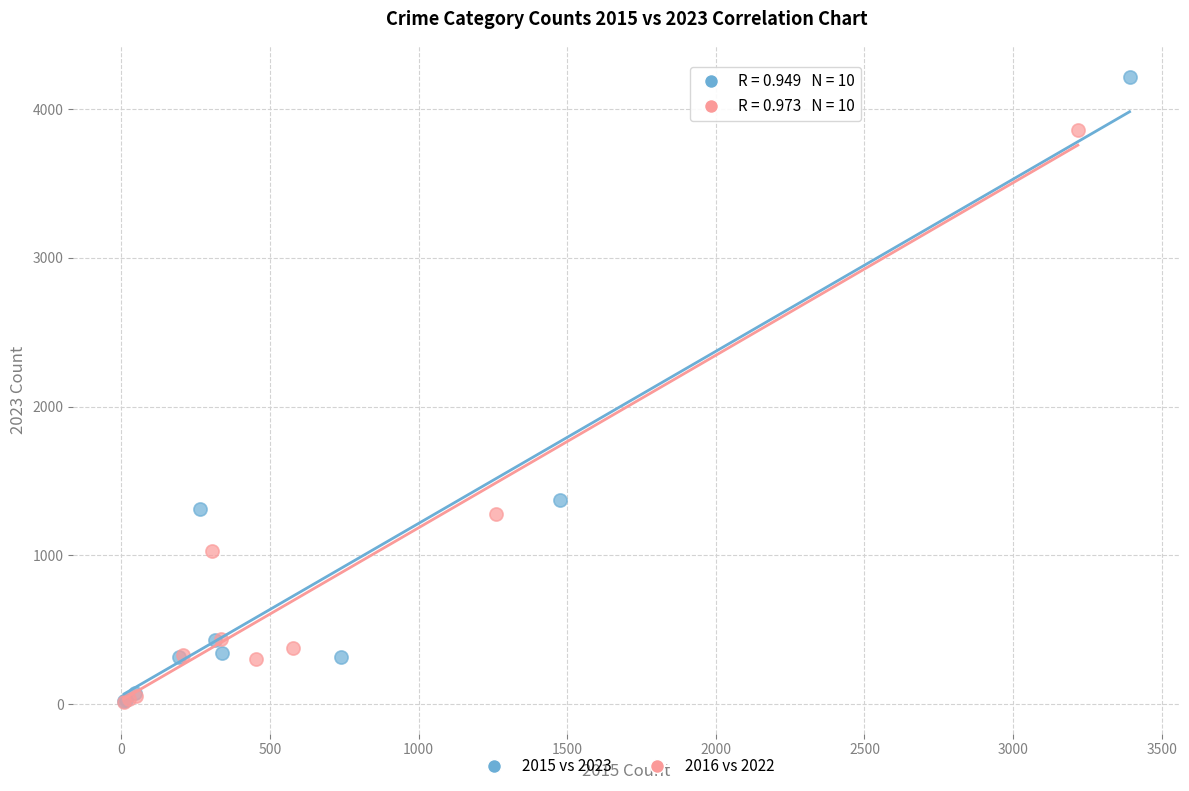

Which series reaches the maximum Y coordinate?

2015 vs 2023